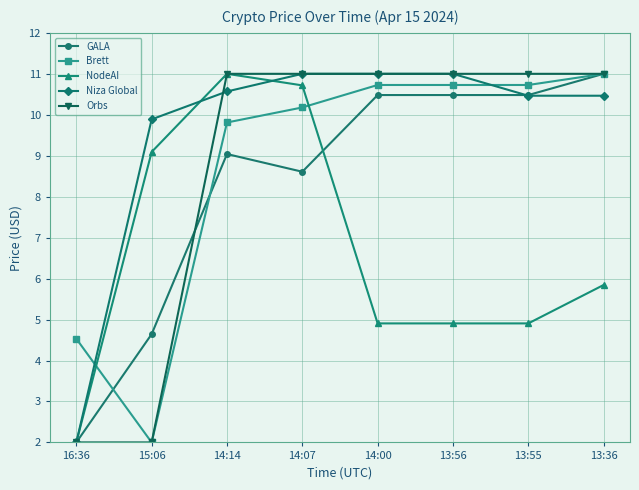

What is the label of the 7th point from the left?

13:55